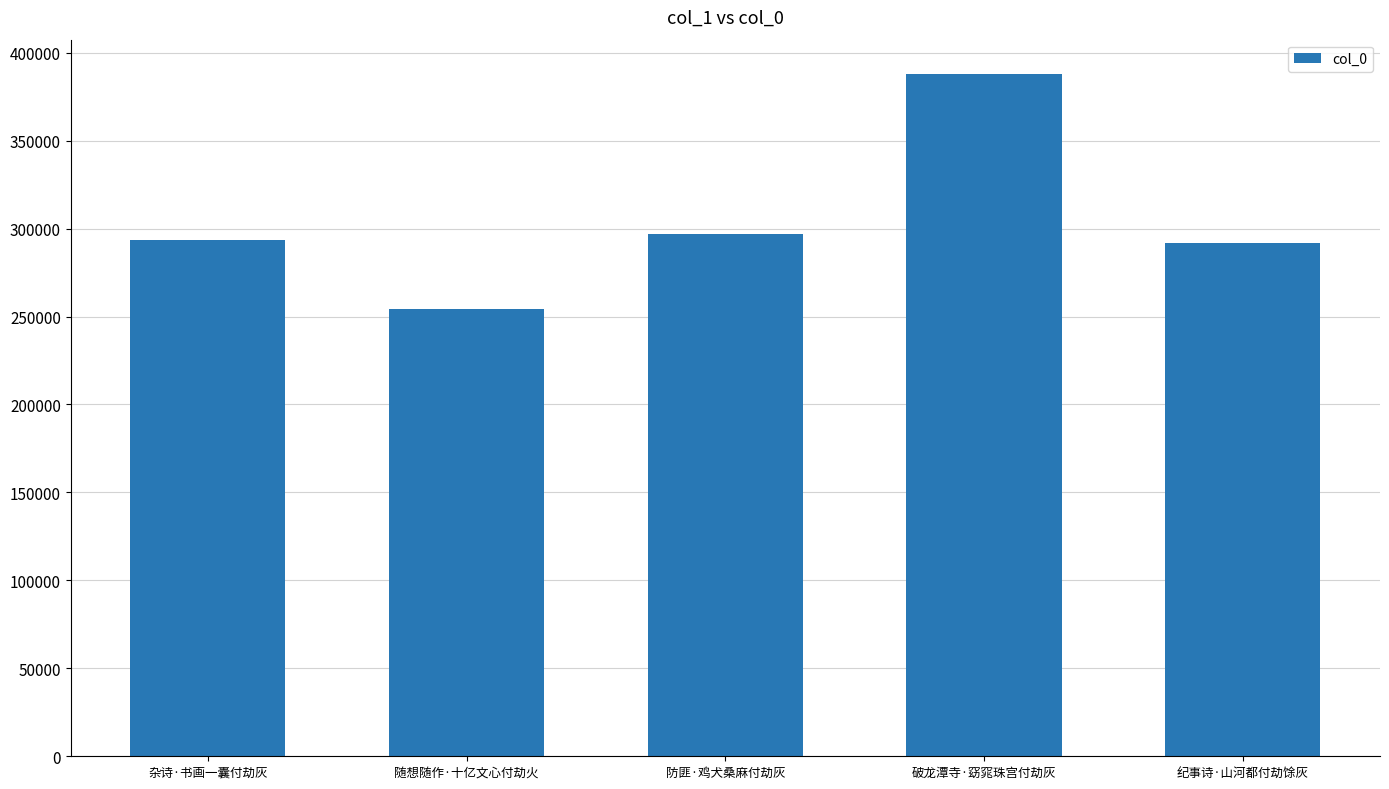

Between 随想随作·十亿文心付劫火 and 纪事诗·山河都付劫馀灰, which is larger?

纪事诗·山河都付劫馀灰